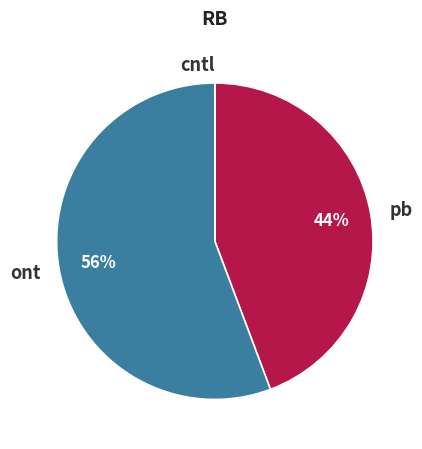

To the nearest percent, what percentage of the pie is pb?

44%